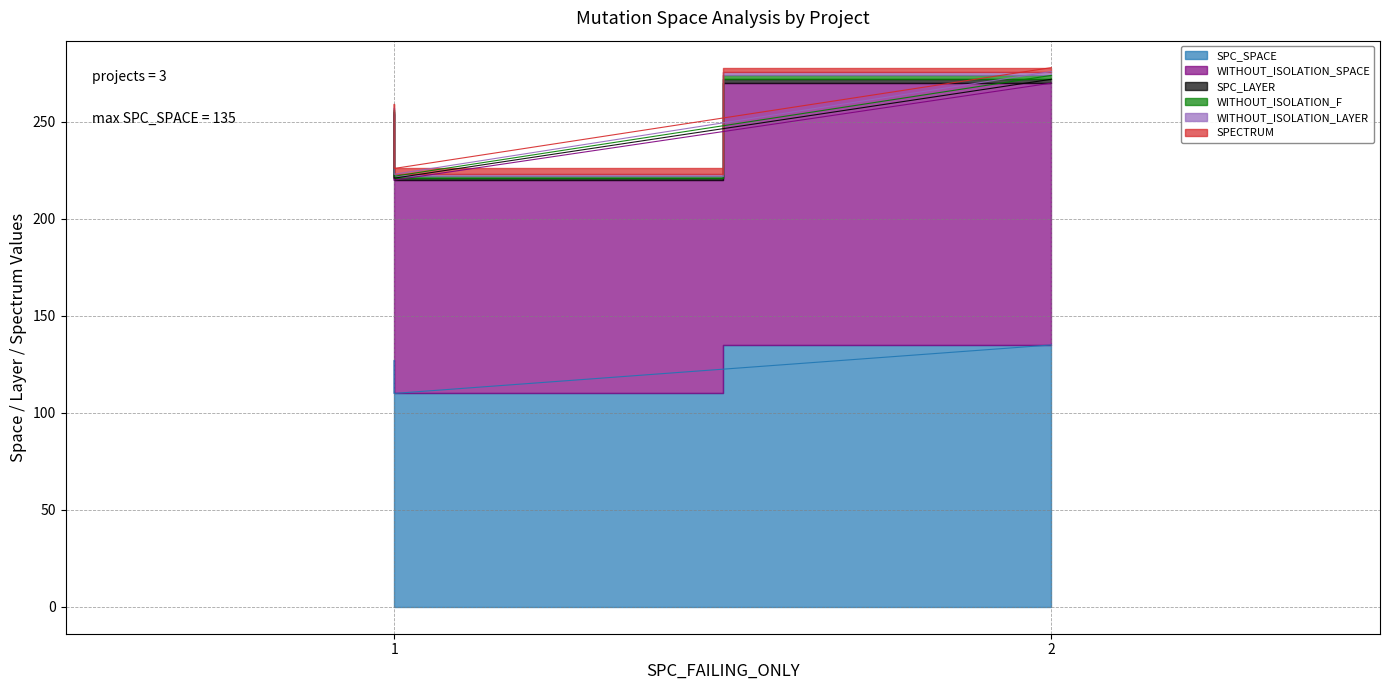

What are all the series names shown in the legend?

SPC_SPACE, WITHOUT_ISOLATION_SPACE, SPC_LAYER, WITHOUT_ISOLATION_F, WITHOUT_ISOLATION_LAYER, SPECTRUM